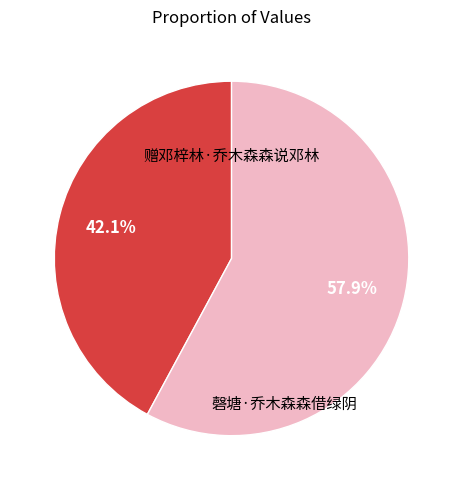

Is there a majority slice in this chart?

Yes